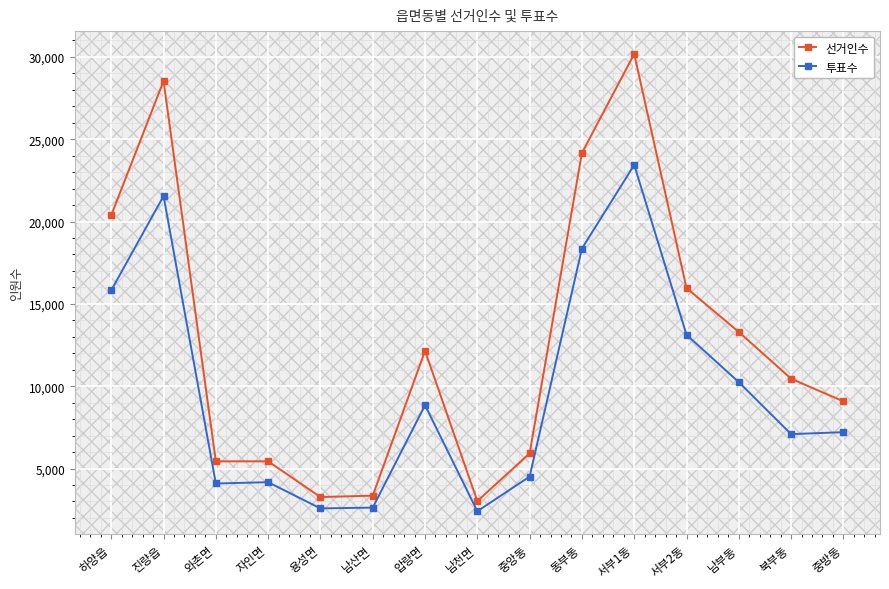

What is the difference between the maximum and second lowest values in the 투표수 series?

20861